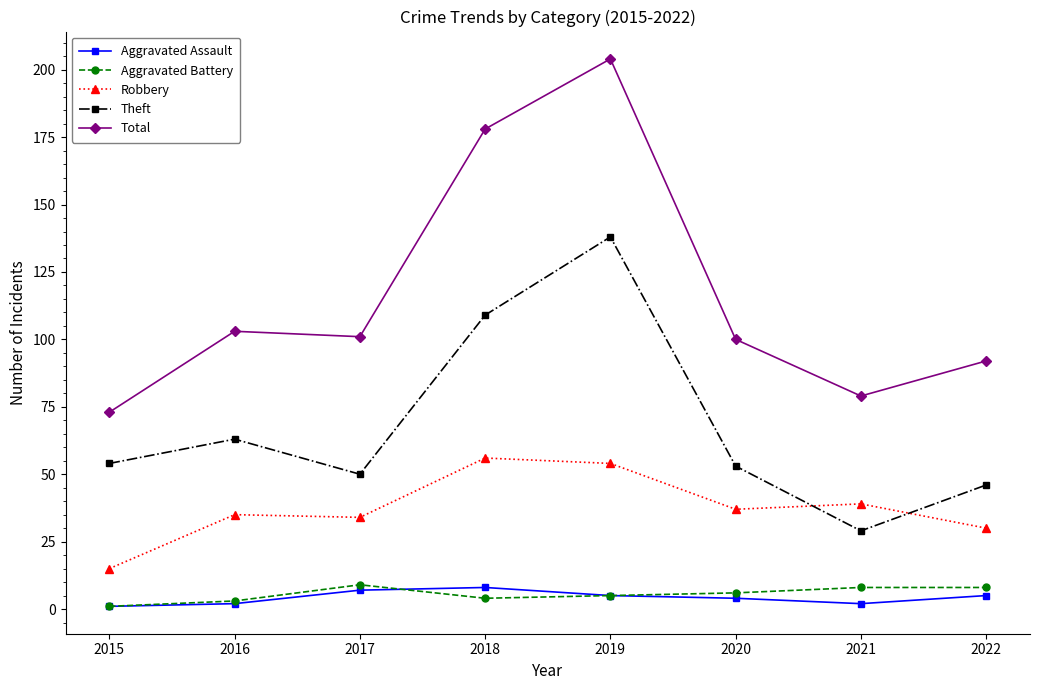

True or false: Total and Robbery intersect in this chart.

False